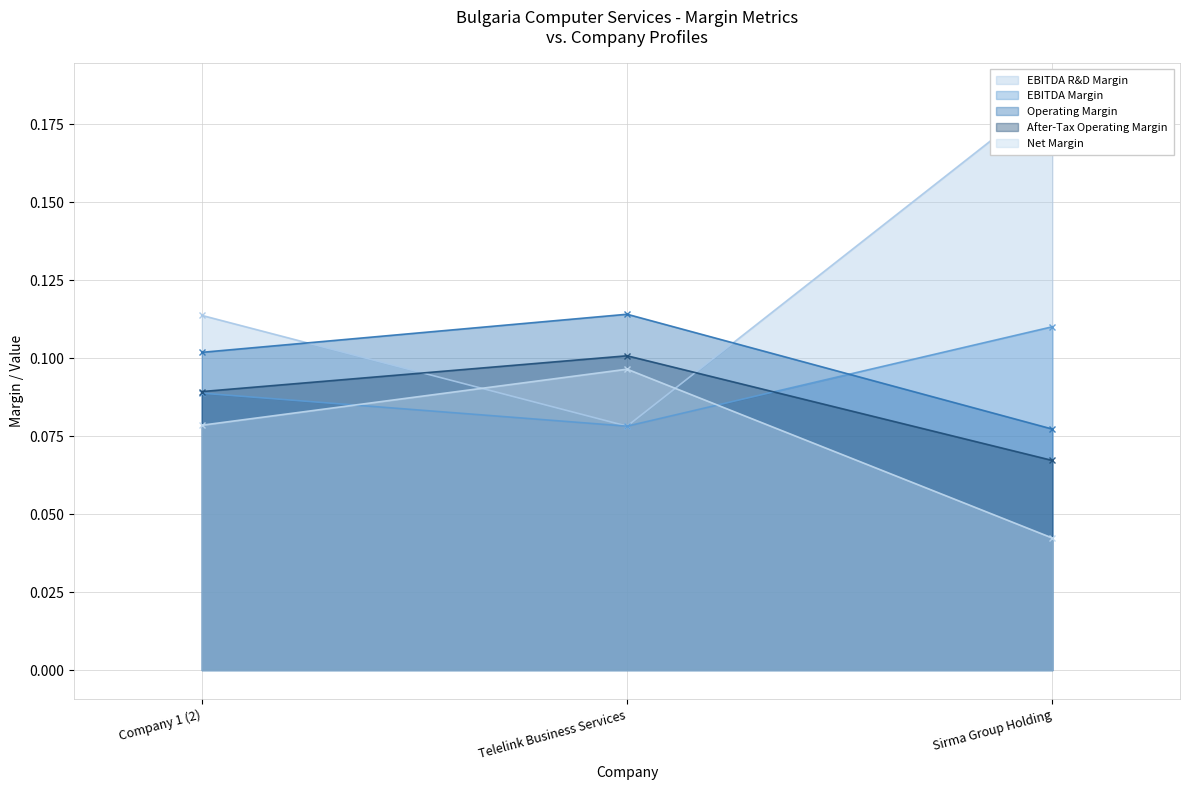

Read the after_tax_operating_margin value at Telelink Business Services.

0.1